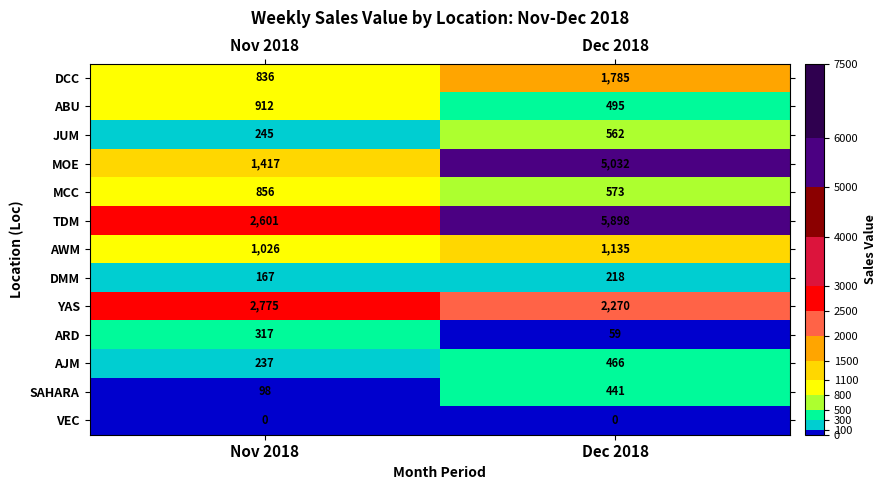

Which series has the largest range (max minus min)?

MOE